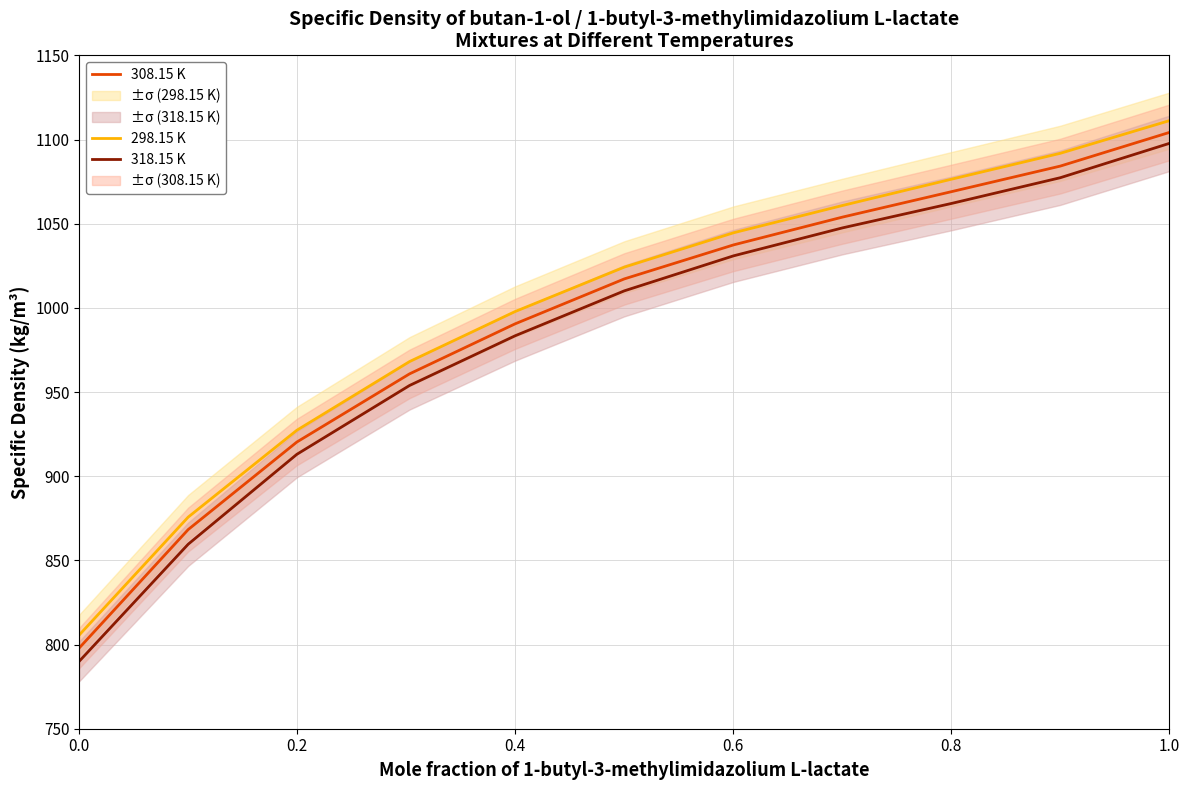

Rank the series by their average value, from lowest to highest.

318.15 K, 308.15 K, 298.15 K